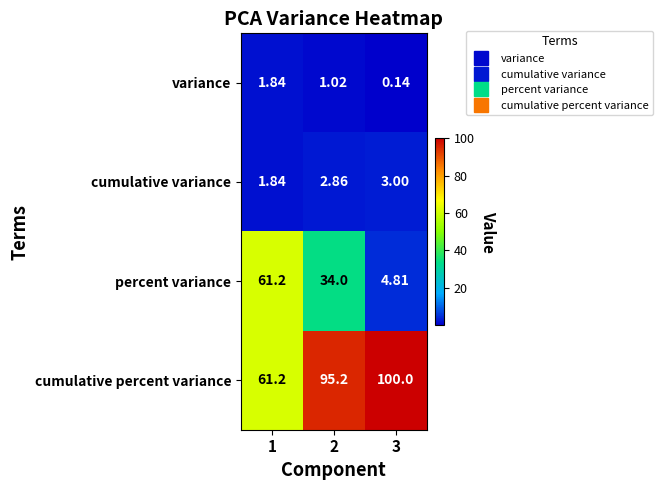

Between 1 and 2, which series saw the biggest shift?

cumulative percent variance